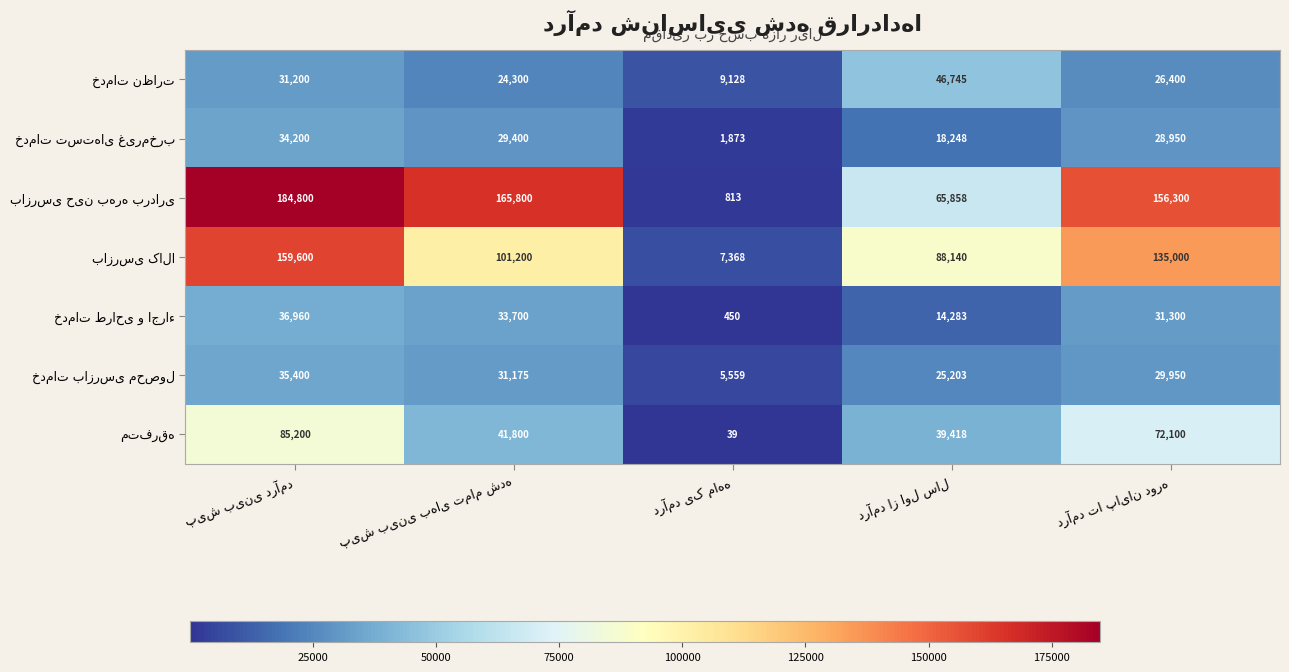

What is the maximum value shown in the chart?

184800